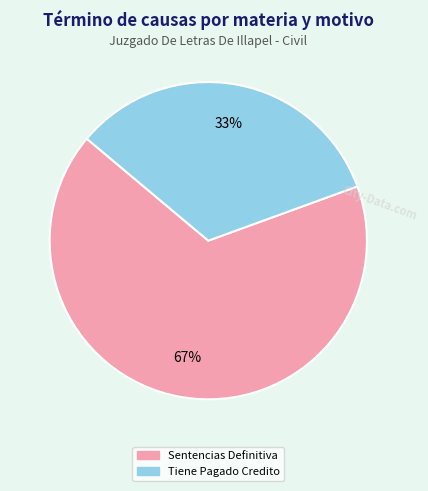

True or false: Tiene Pagado Credito accounts for 33% of the total.

True